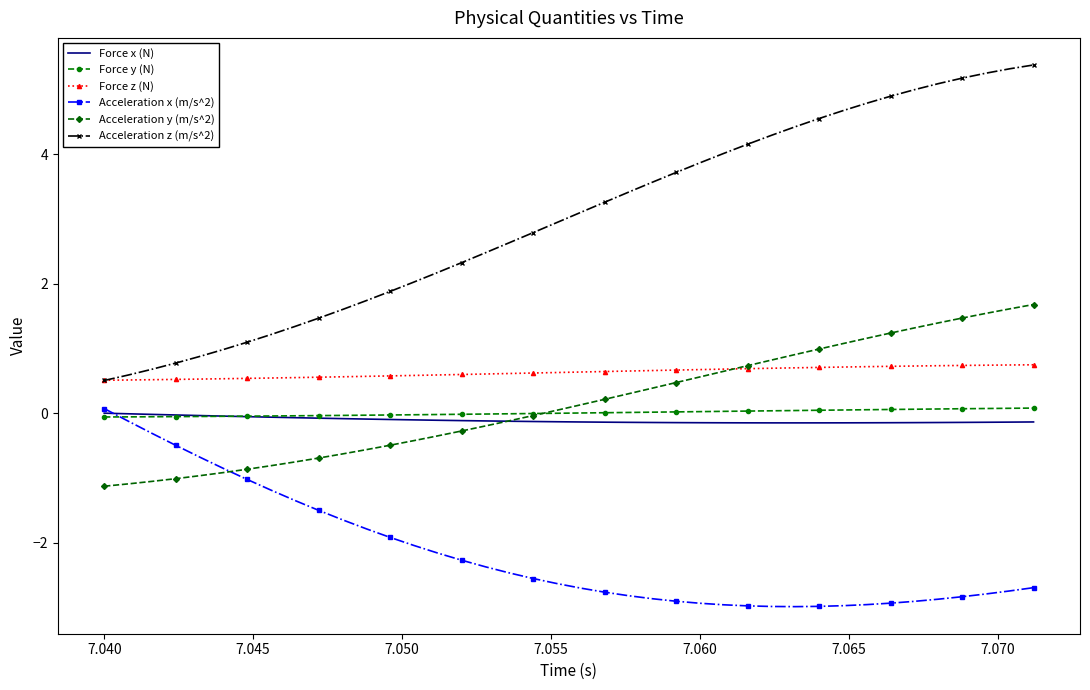

True or false: Acceleration y (m/s^2) and Acceleration z (m/s^2) cross at least once.

False